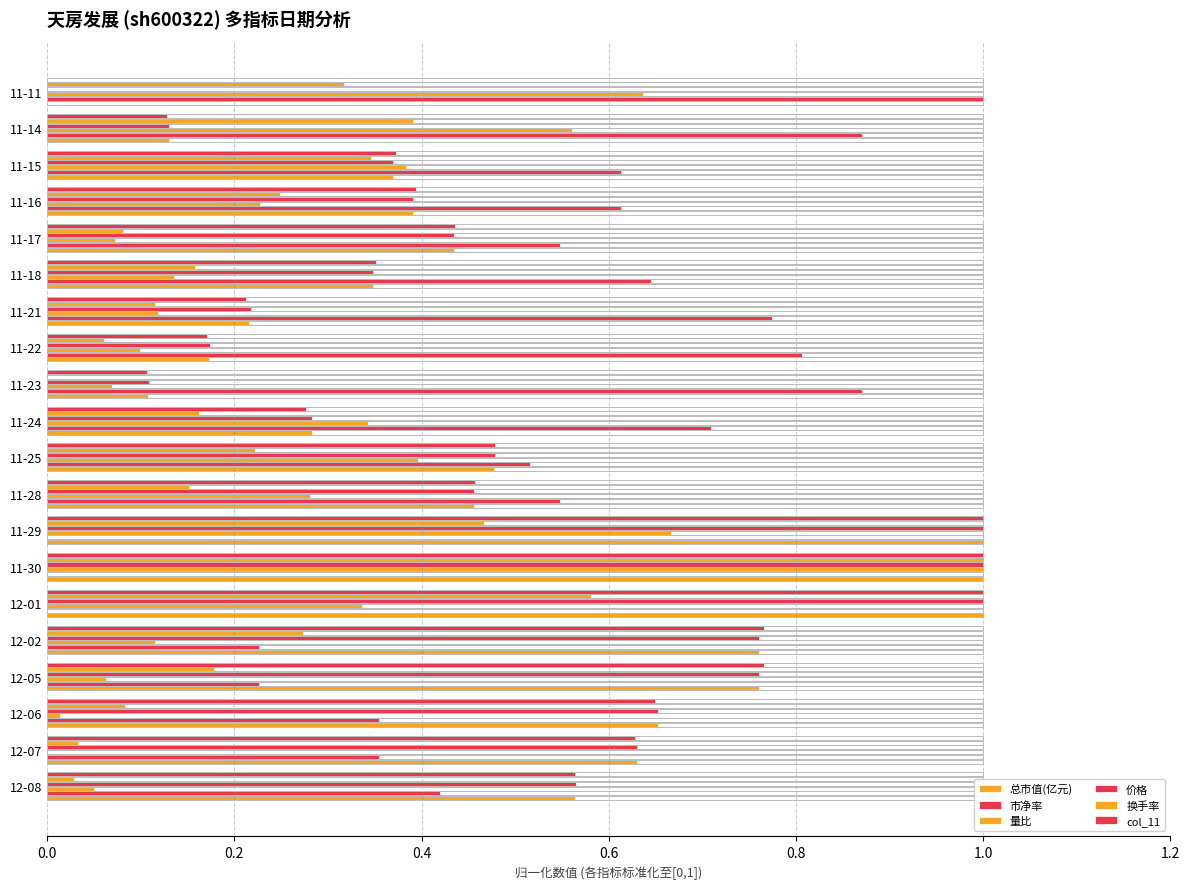

What is the difference between the maximum and minimum values in the 价格 series?

1.0